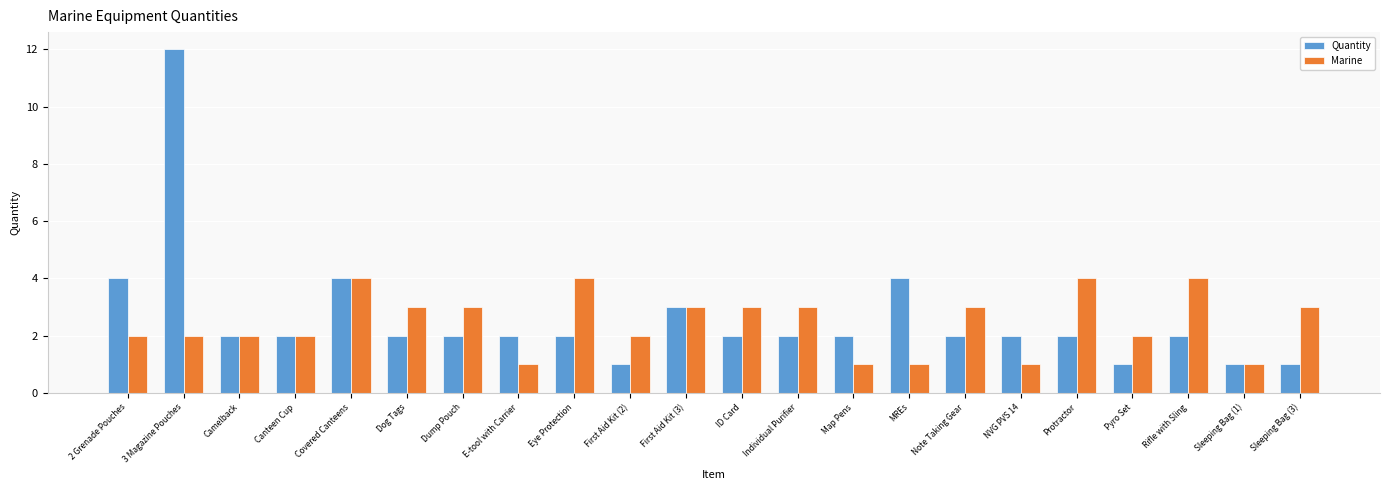

Reading right to left, extract all data points from this chart.

Quantity: 1	1	2	1	2	2	2	4	2	2	2	3	1	2	2	2	2	4	2	2	12	4
Marine: 3	1	4	2	4	1	3	1	1	3	3	3	2	4	1	3	3	4	2	2	2	2